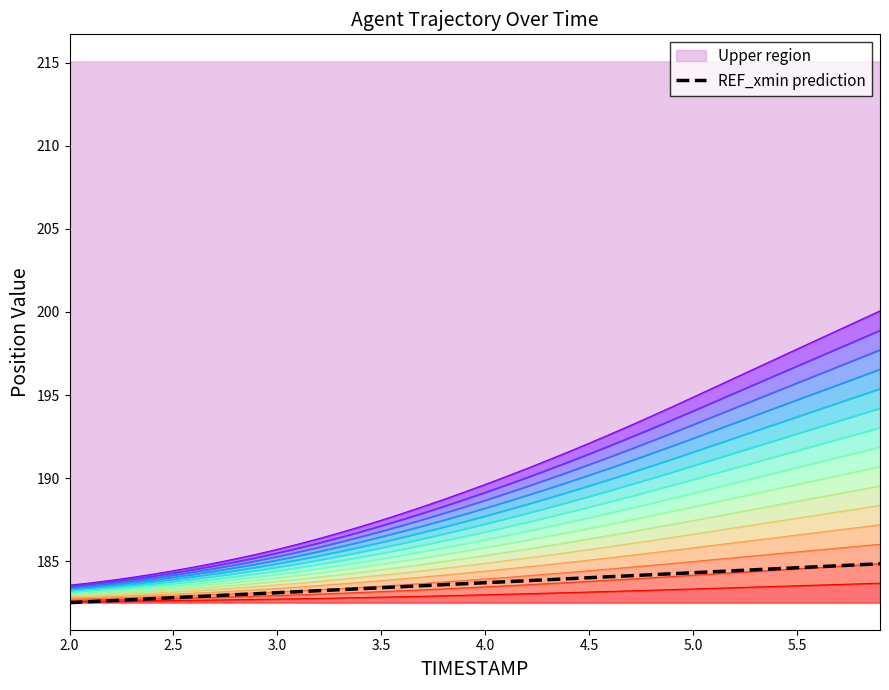

What is the average value?

183.7